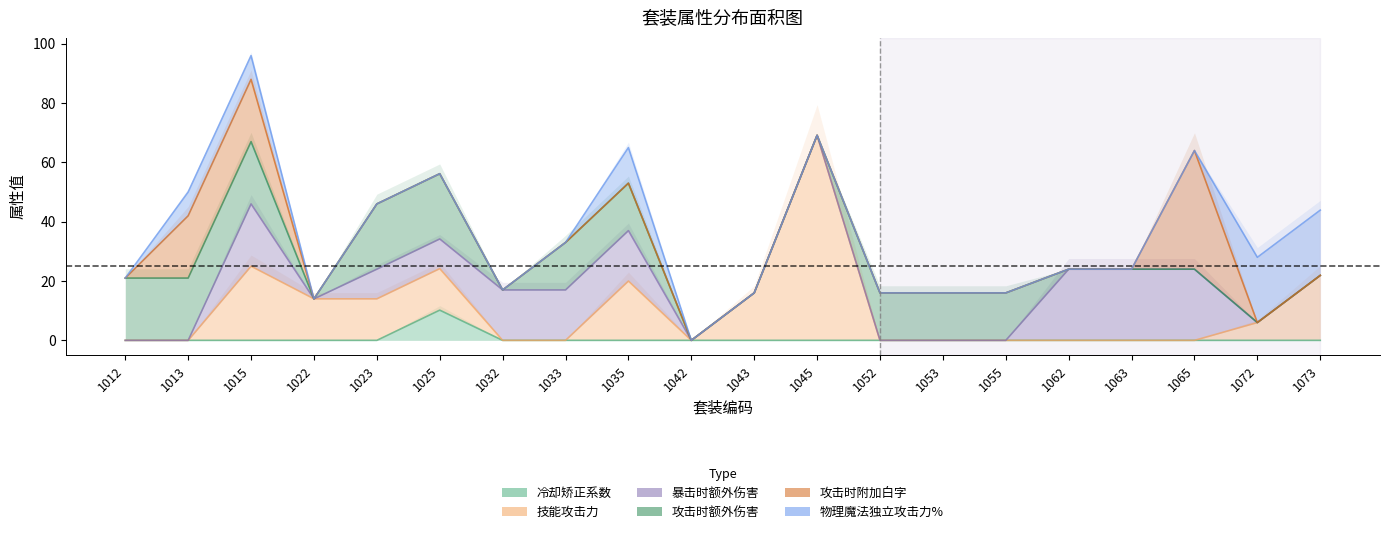

Does the chart have visible grid lines?

No